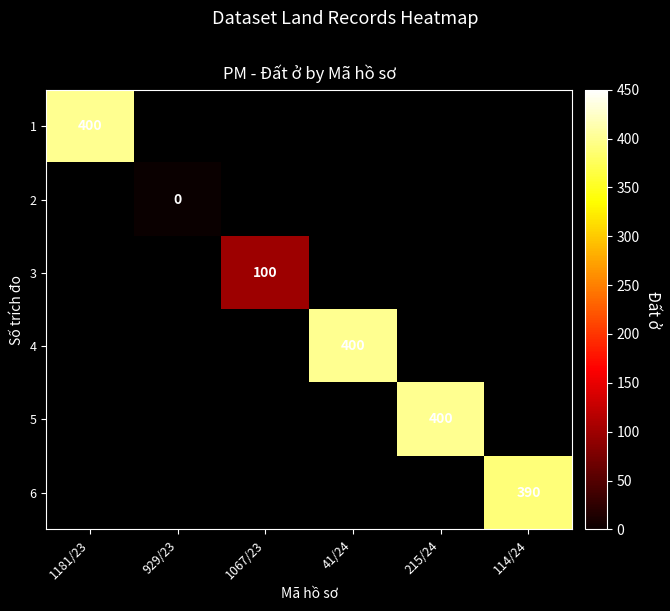

At which category does the chart reach its minimum across all series?

929/23